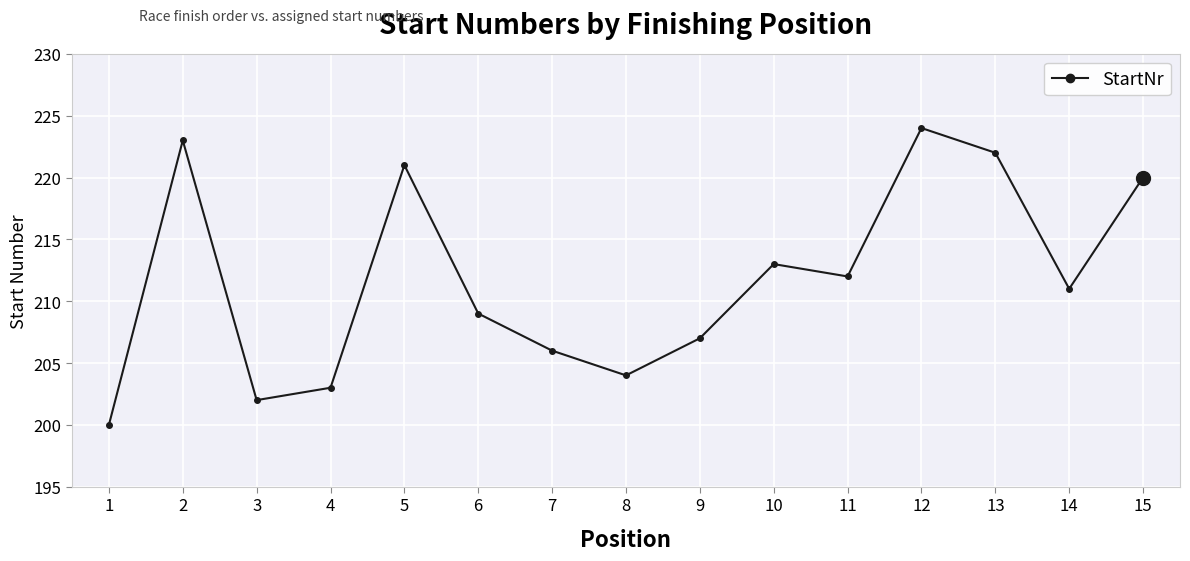

What is the smallest value displayed?

200